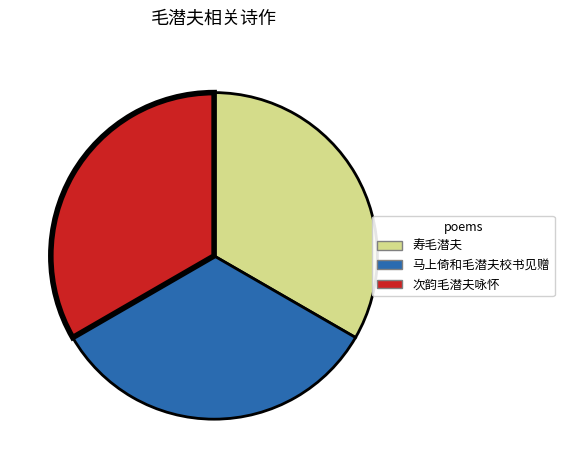

What is the ratio of the value at 寿毛潜夫 to the value at 次韵毛潜夫咏怀?

1.0